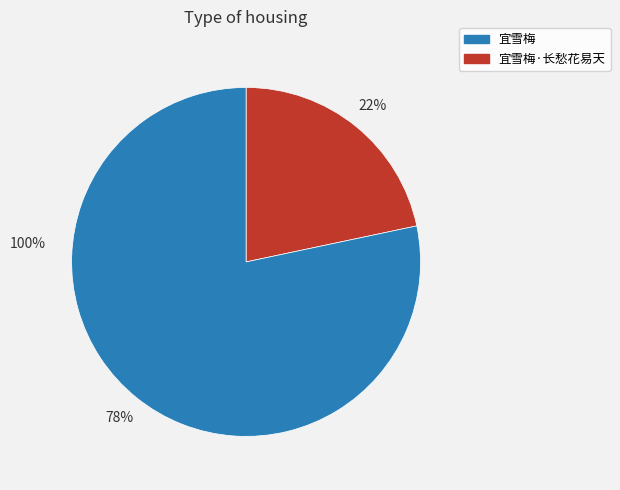

What is the total percentage of 宜雪梅 and 宜雪梅·长愁花易天?

100.0%